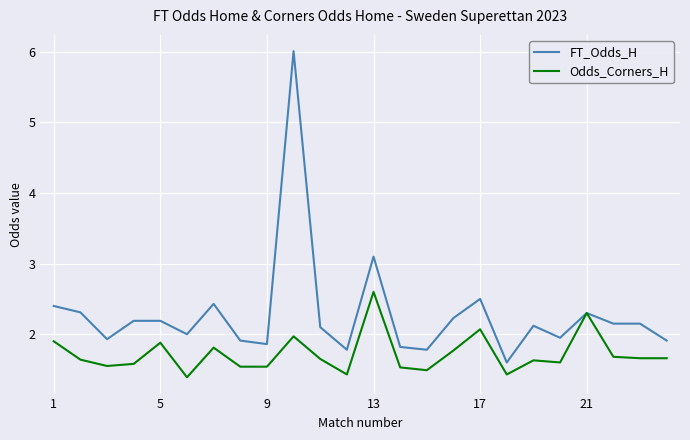

Which series has the largest total across all categories?

FT_Odds_H